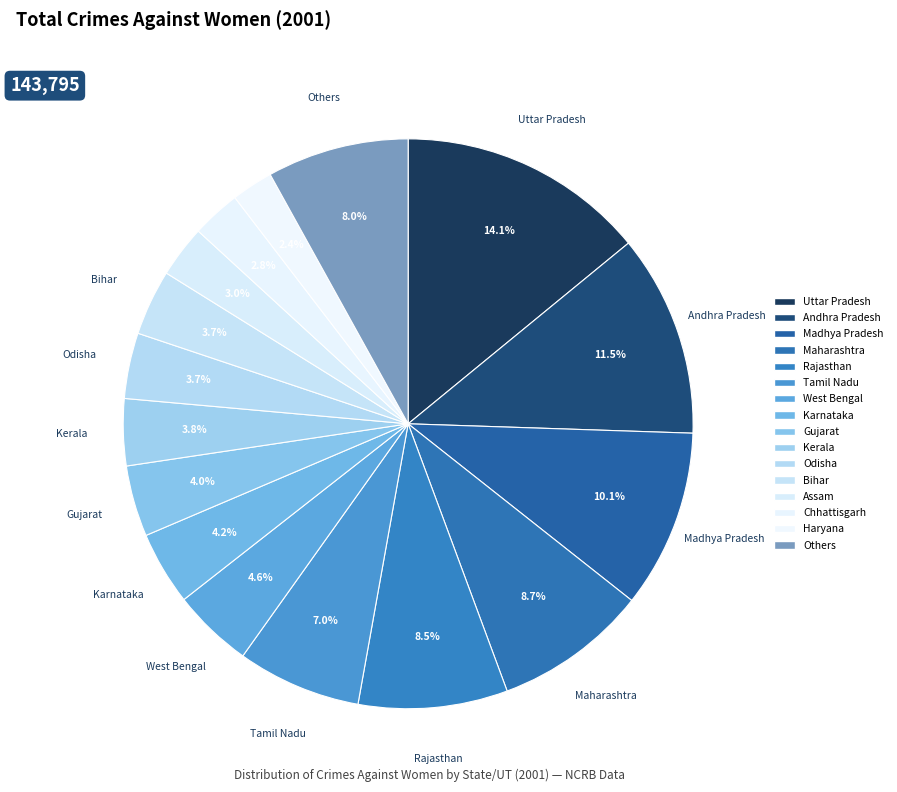

Is Andhra Pradesh the majority of the pie?

No